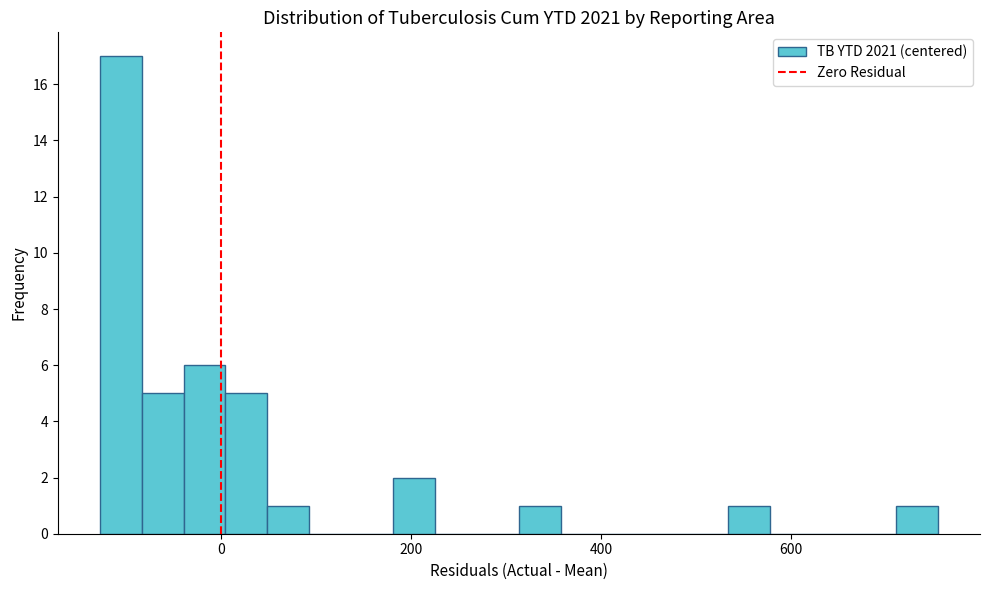

Read against the x-axis, roughly where is the centre of the tallest bar?

-100